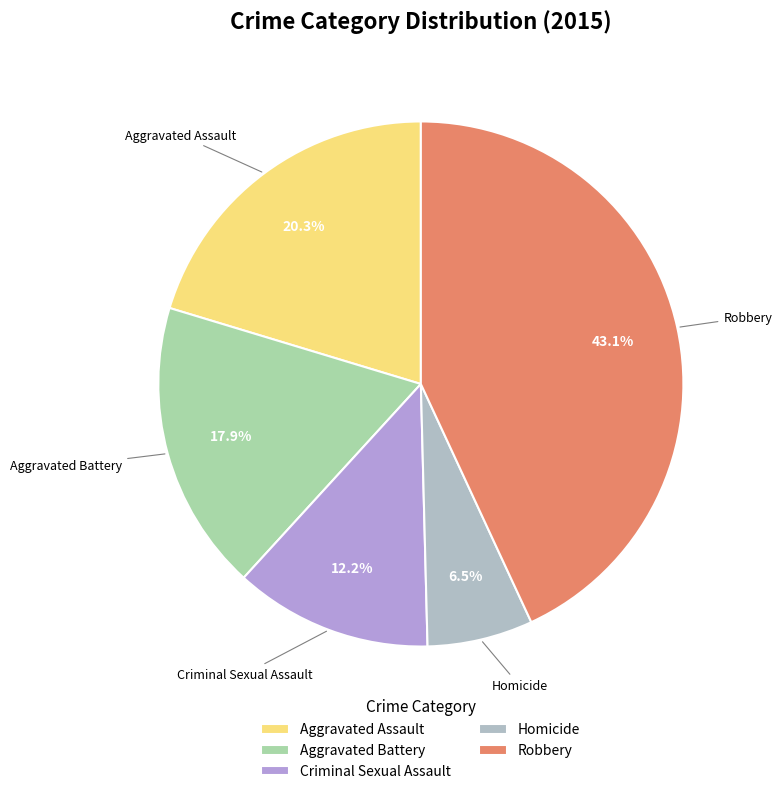

Does Robbery represent more than half of the total?

No